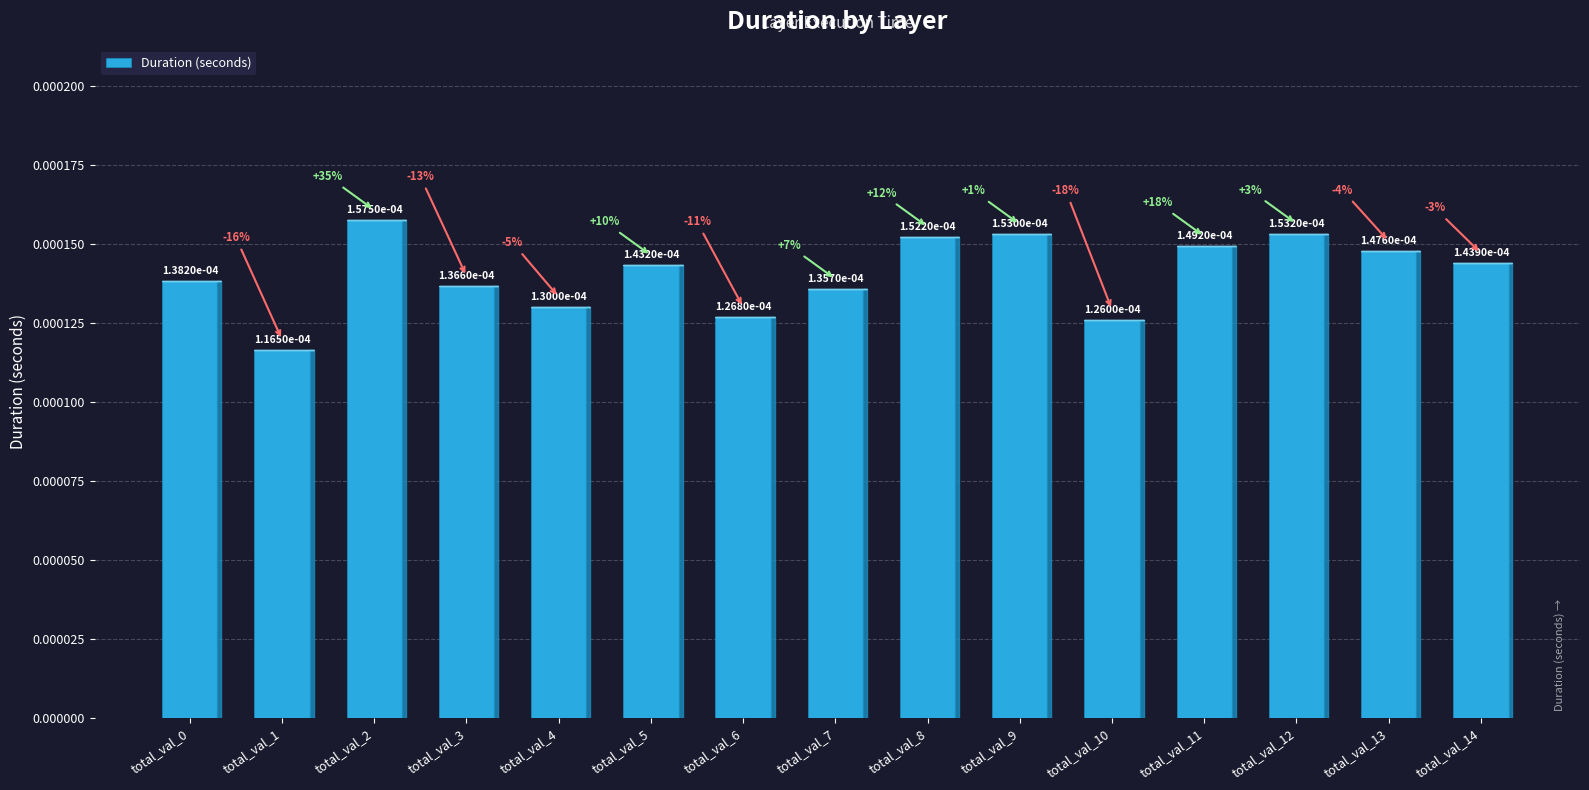

How many values are between 0 and 1?

15